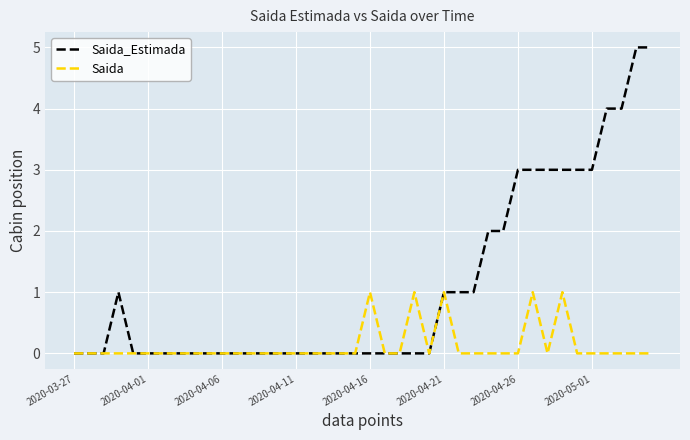

Rank the series by their average value, from lowest to highest.

Saida, Saida_Estimada